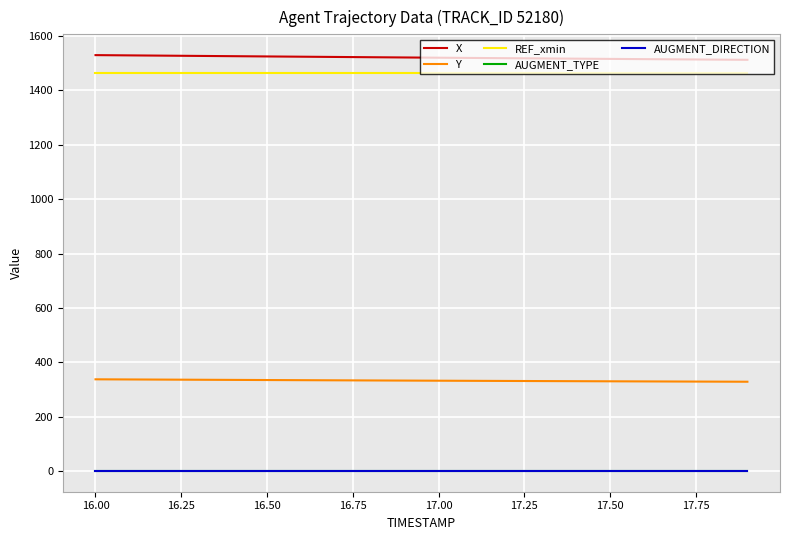

Reading left to right, list all the values displayed in this chart.

X: 1530.2	1529.2	1528.2	1527.2	1526.3	1525.3	1524.3	1523.4	1522.5	1521.5	1520.6	1519.8	1518.9	1518.0	1517.1	1516.3	1515.4	1514.6	1513.7	1512.9
Y: 337.2	336.6	336.1	335.5	335.0	334.5	334.0	333.5	333.0	332.5	332.0	331.6	331.1	330.7	330.3	329.8	329.4	329.0	328.6	328.3
REF_xmin: 1463.5	1463.5	1463.5	1463.5	1463.5	1463.5	1463.5	1463.5	1463.5	1463.5	1463.5	1463.5	1463.5	1463.5	1463.5	1463.5	1463.5	1463.5	1463.5	1463.5
AUGMENT_TYPE: 0.0	0.0	0.0	0.0	0.0	0.0	0.0	0.0	0.0	0.0	0.0	0.0	0.0	0.0	0.0	0.0	0.0	0.0	0.0	0.0
AUGMENT_DIRECTION: 0.0	0.0	0.0	0.0	0.0	0.0	0.0	0.0	0.0	0.0	0.0	0.0	0.0	0.0	0.0	0.0	0.0	0.0	0.0	0.0